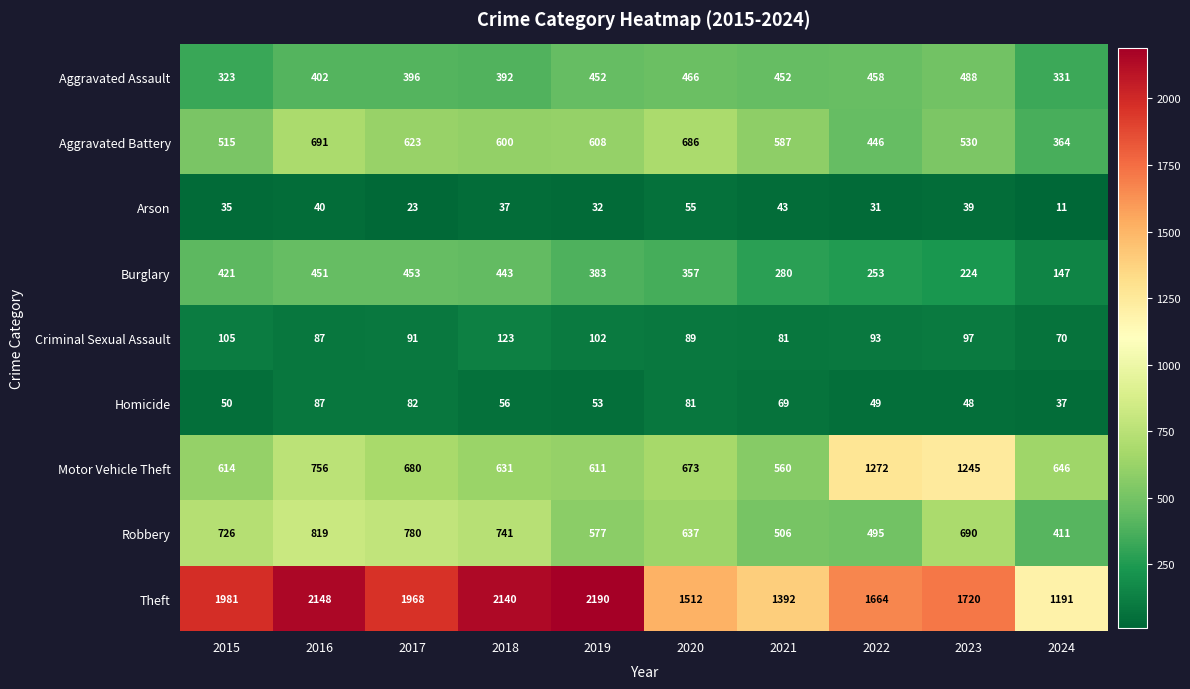

Is it true that Homicide equals 116 at 2020?

False